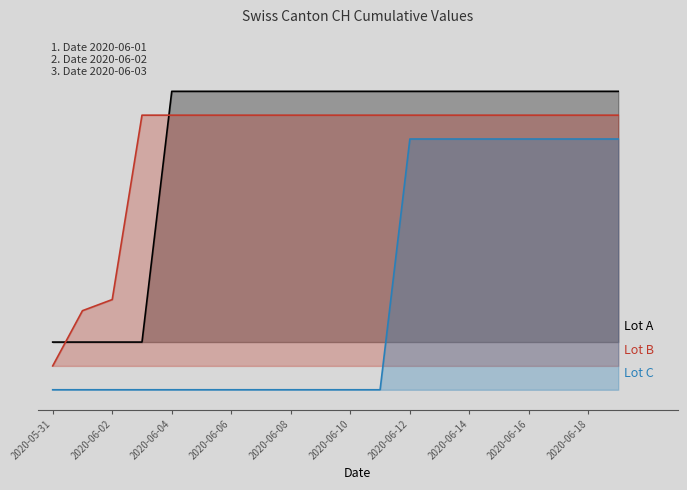

At which category does the chart reach its minimum across all series?

2020-05-31